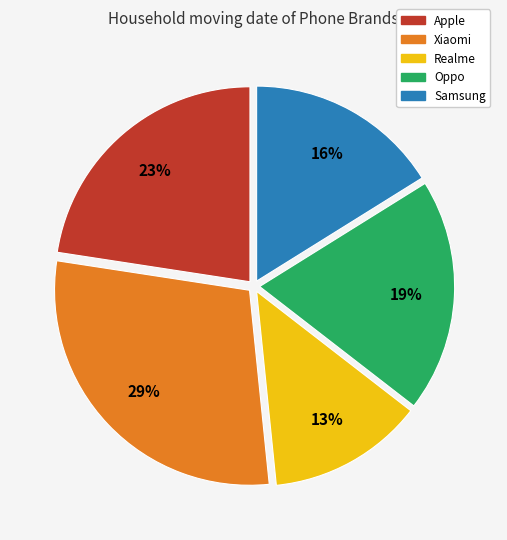

Rank the categories by value from highest to lowest.

Xiaomi, Apple, Oppo, Samsung, Realme